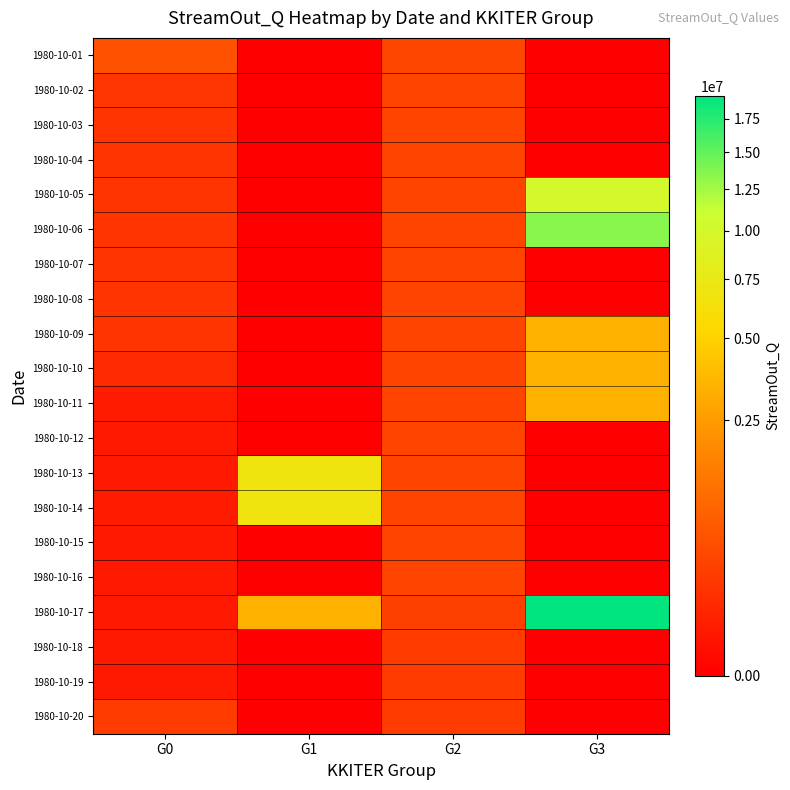

What is the spread (max minus min) of values at G2?

121512.9